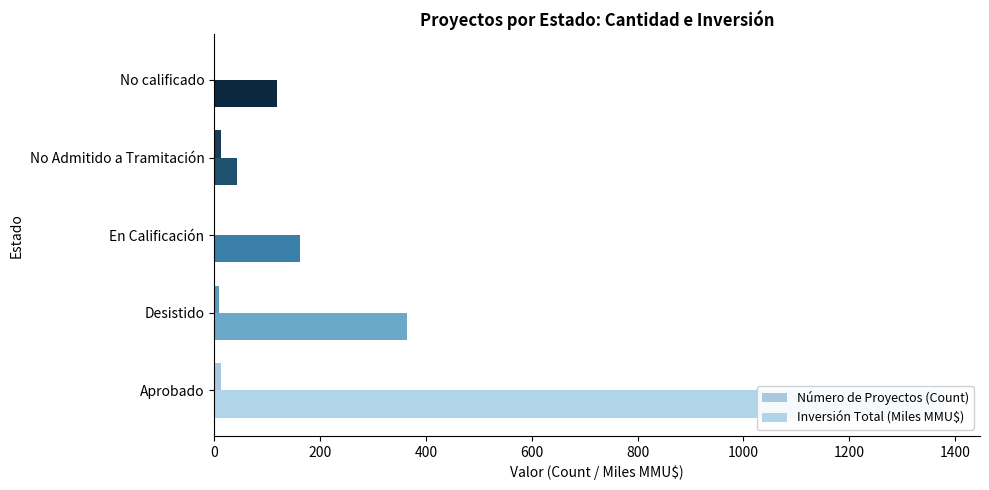

How many data points in Número de Proyectos (Count) are less than 9?

2